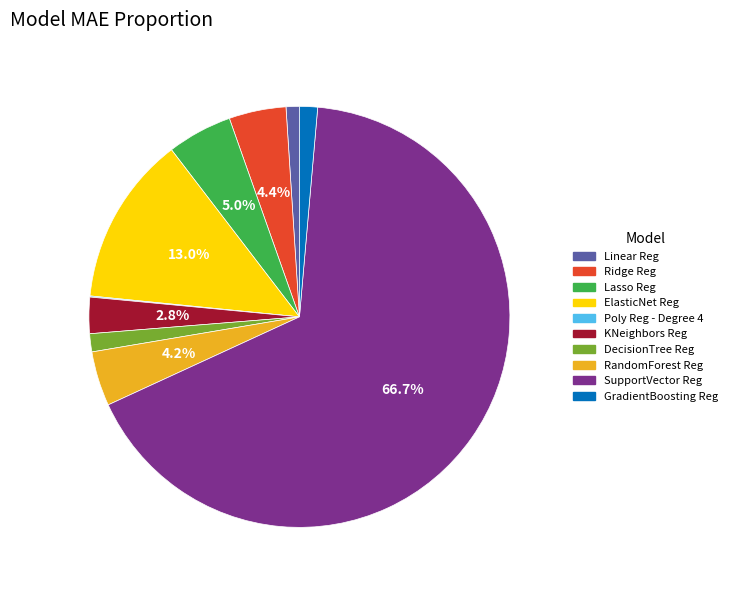

Is there a majority slice in this chart?

Yes